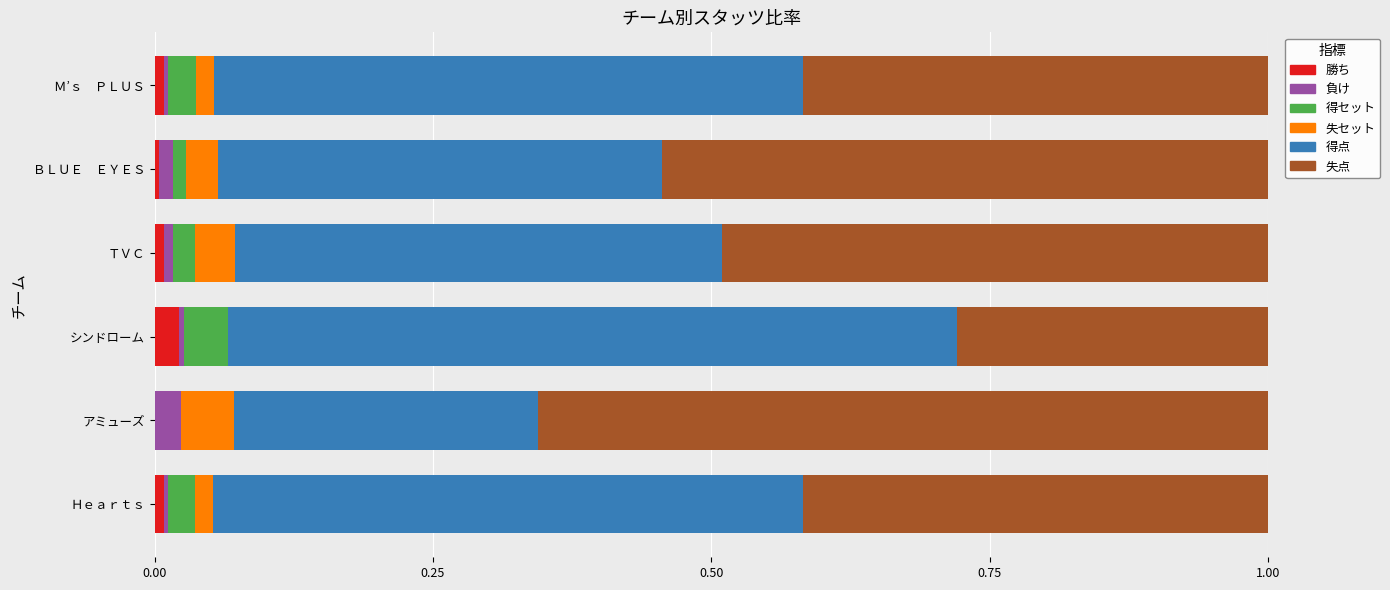

What is the total value across all series at アミューズ?

1.0